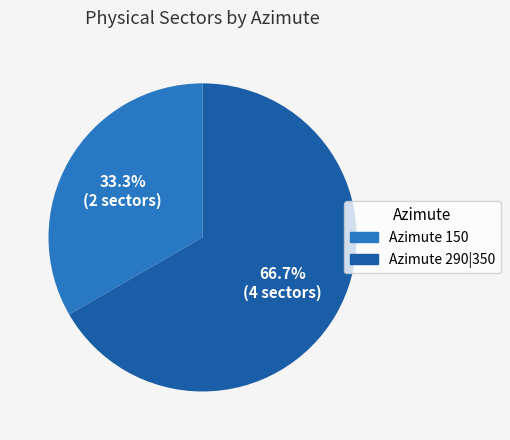

True or false: Azimute 290|350 accounts for 54% of the total.

False